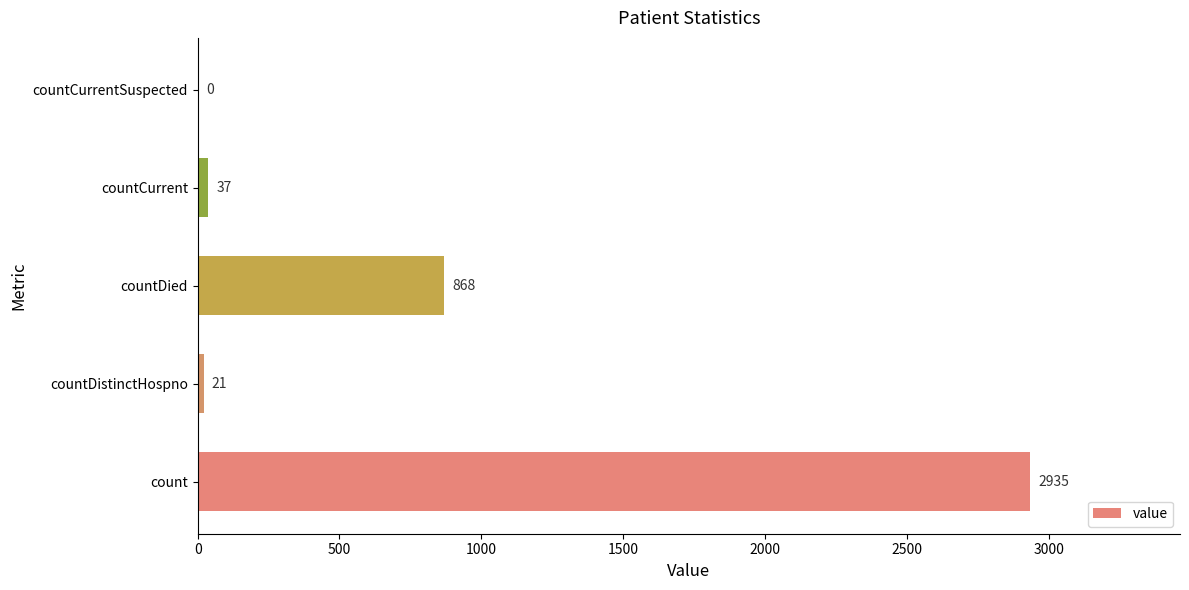

Which has a higher value, countCurrent or countCurrentSuspected?

countCurrent